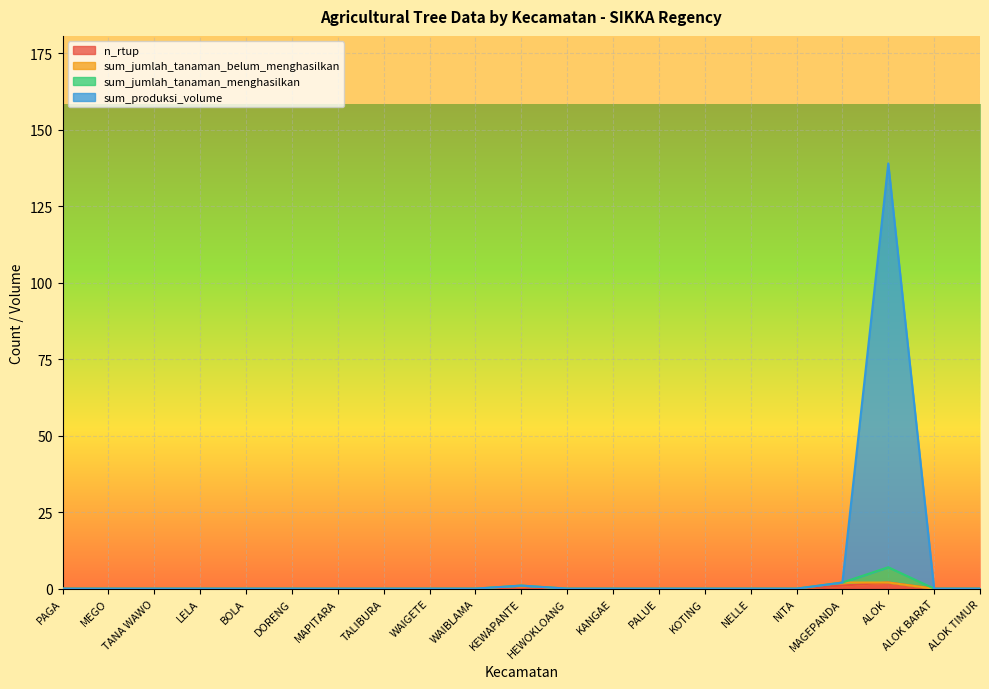

The value of n_rtup at KEWAPANTE is 0. True or false?

True